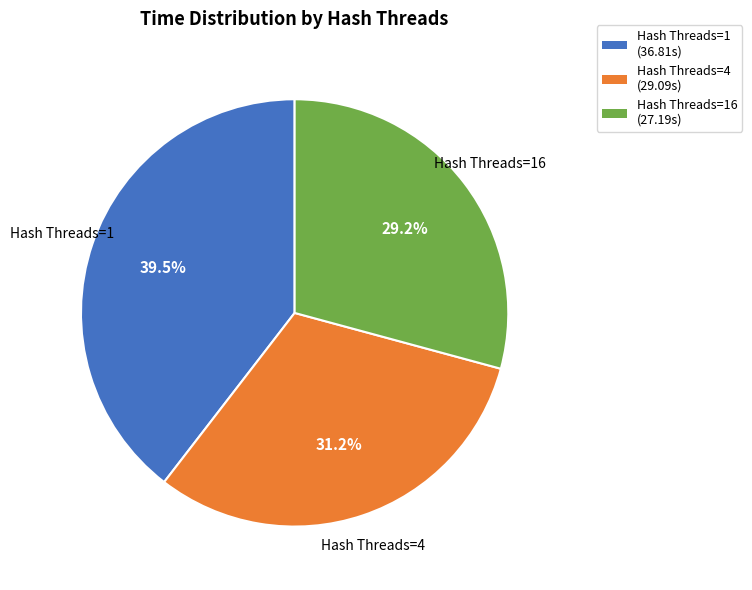

Is there any slice that represents more than half of the pie?

No